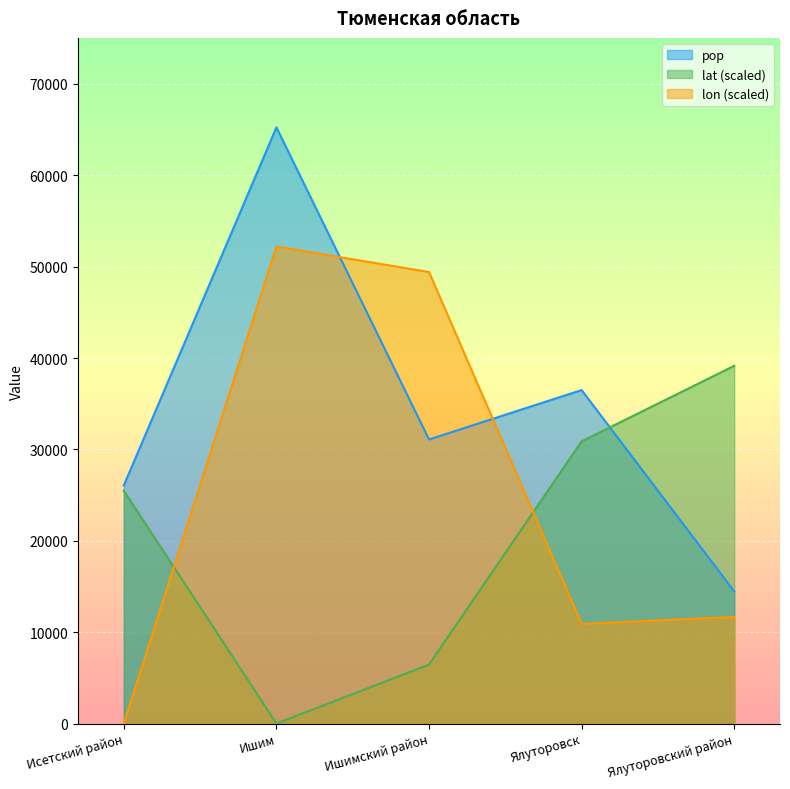

Between Ишимский район and Ялуторовский район, which series saw the biggest shift?

lon (scaled)